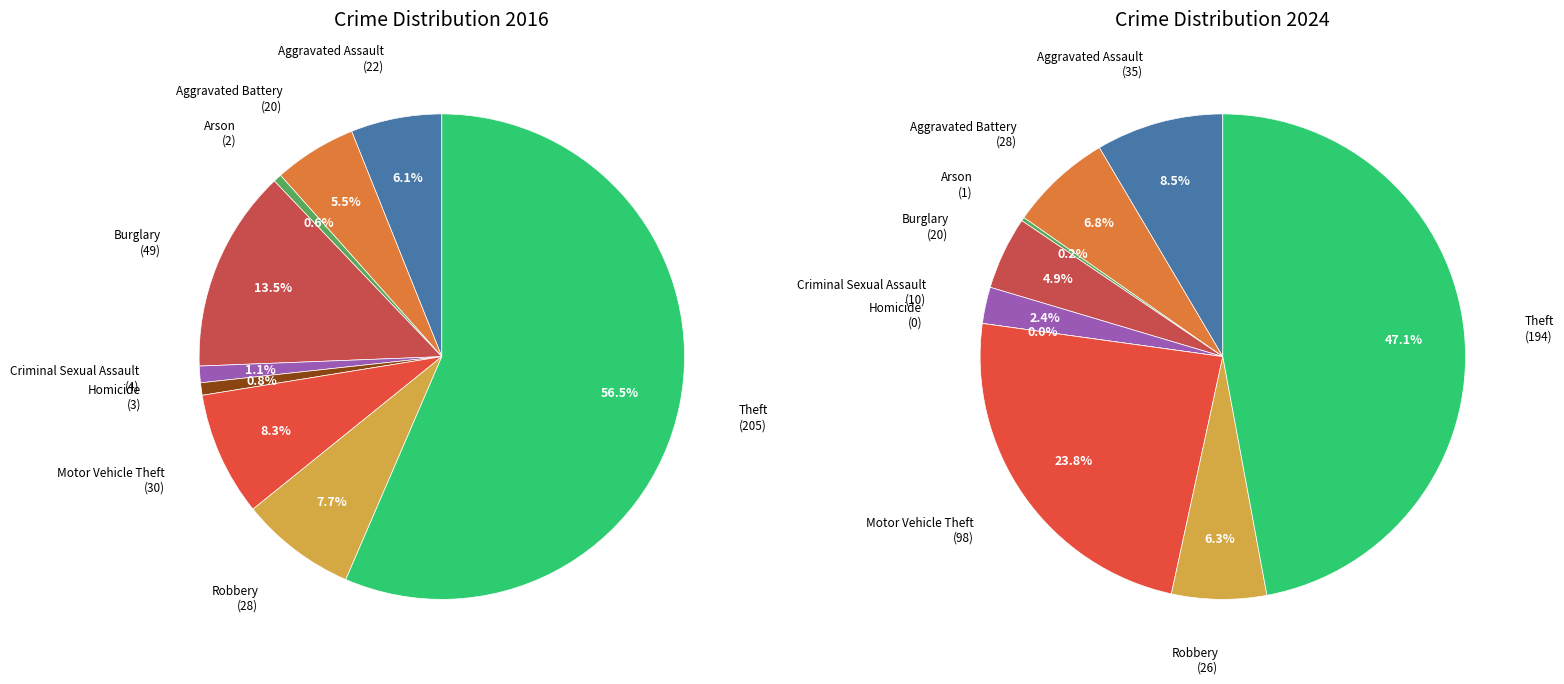

How many segments does this pie chart have?

9